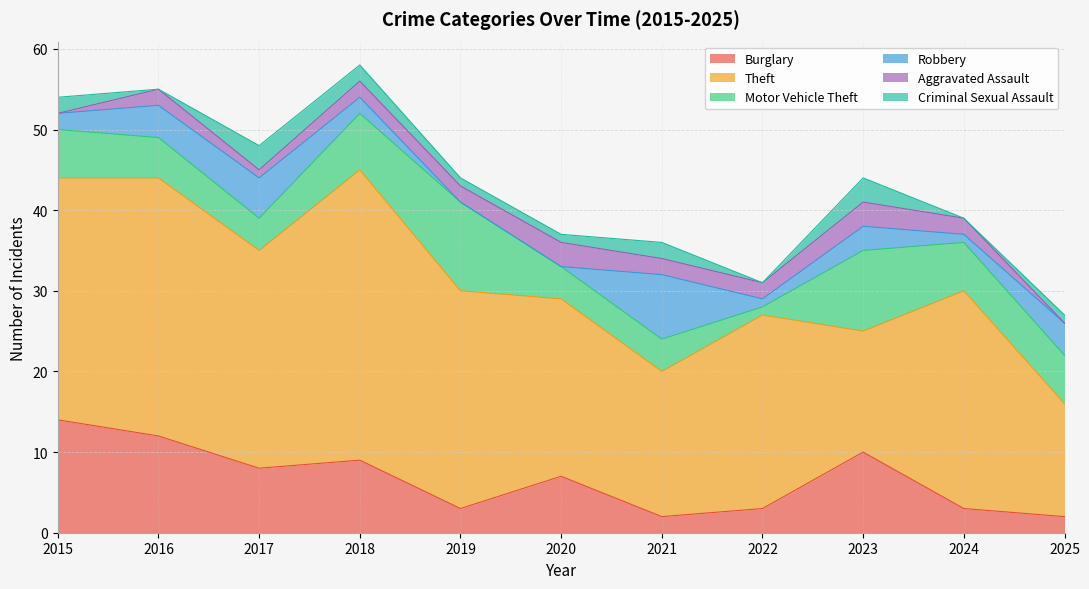

What is the value of the Aggravated Assault point at the 8th from the left?

2